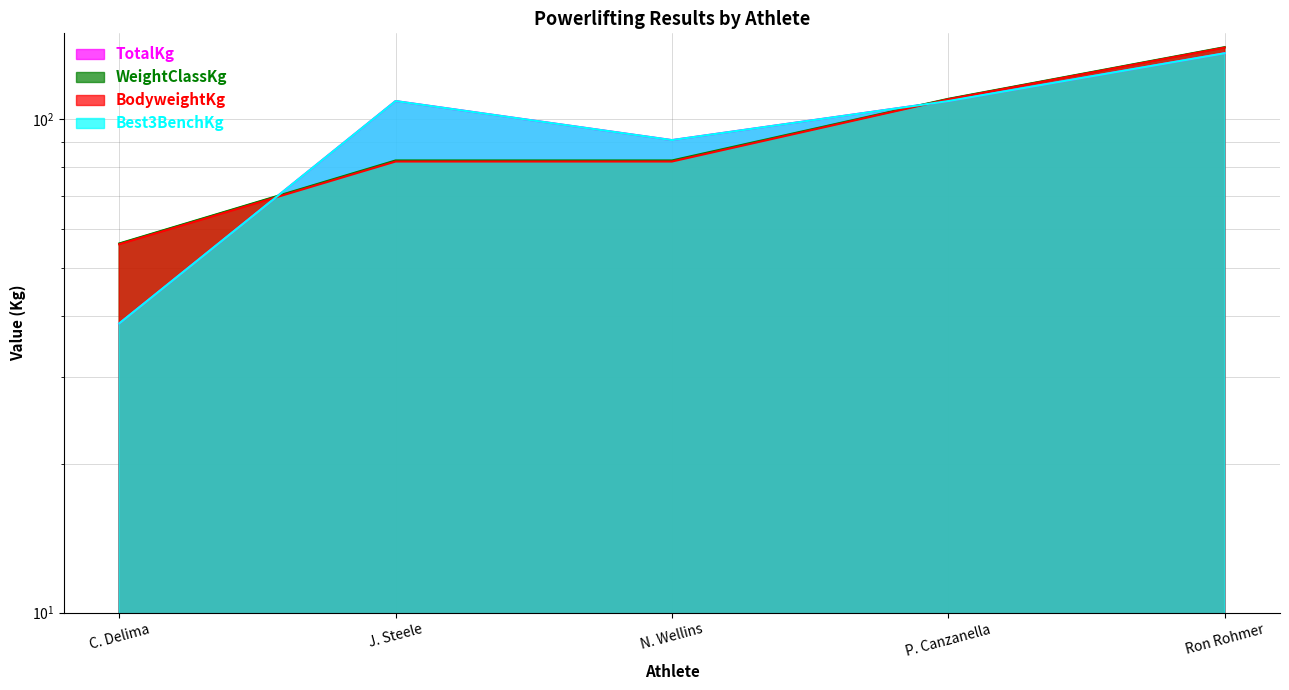

At which category is the sum across all series the highest?

Ron Rohmer